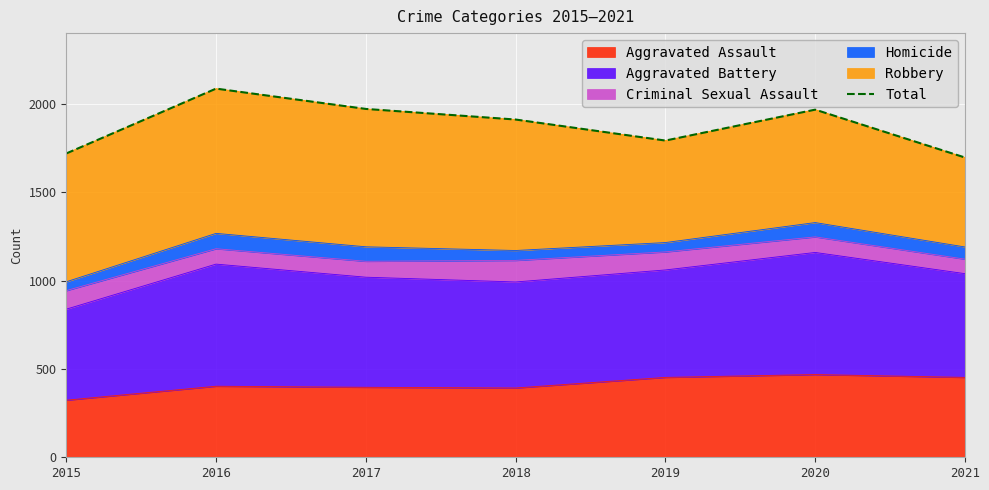

How many data points does each series have?

7